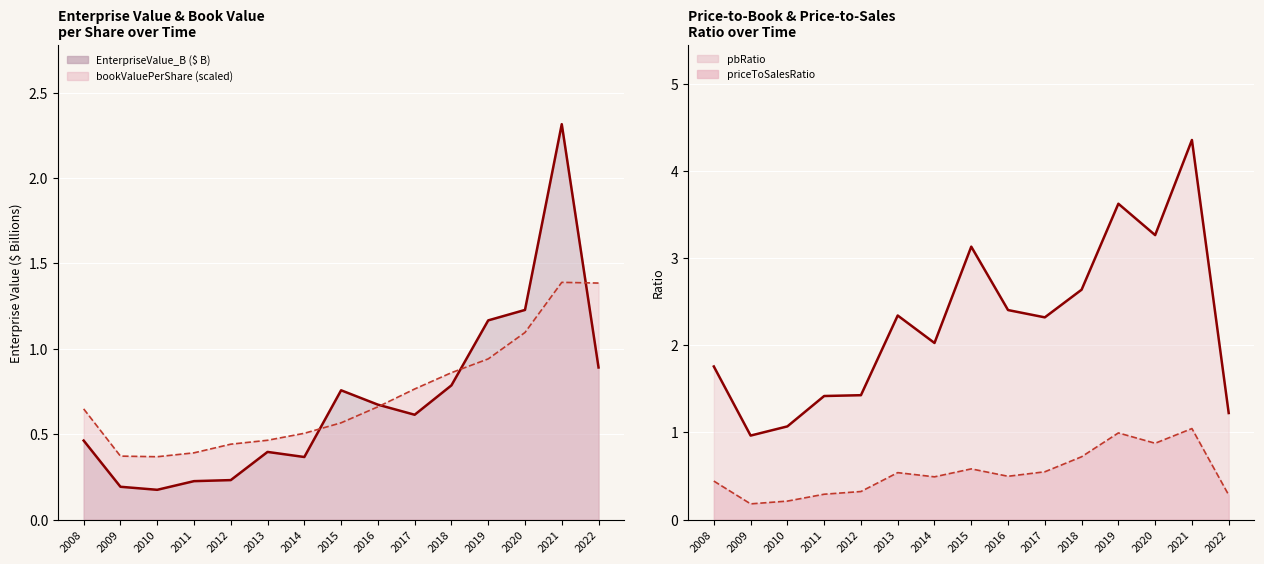

The pbRatio series shows 1.8 at 2008. True or false?

True